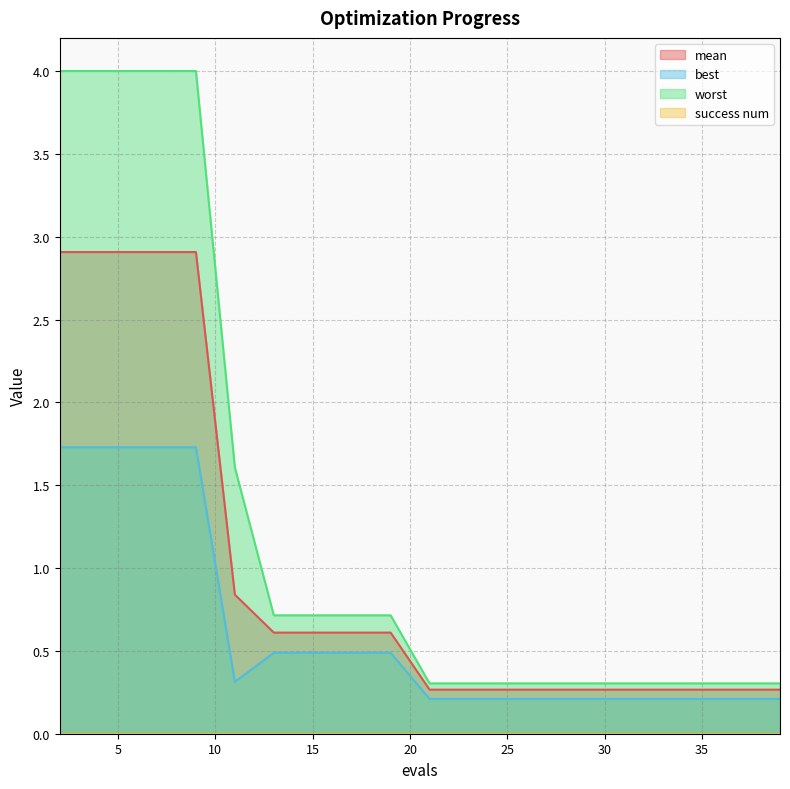

What is the difference between the second highest and second lowest values in the worst series?

3.7